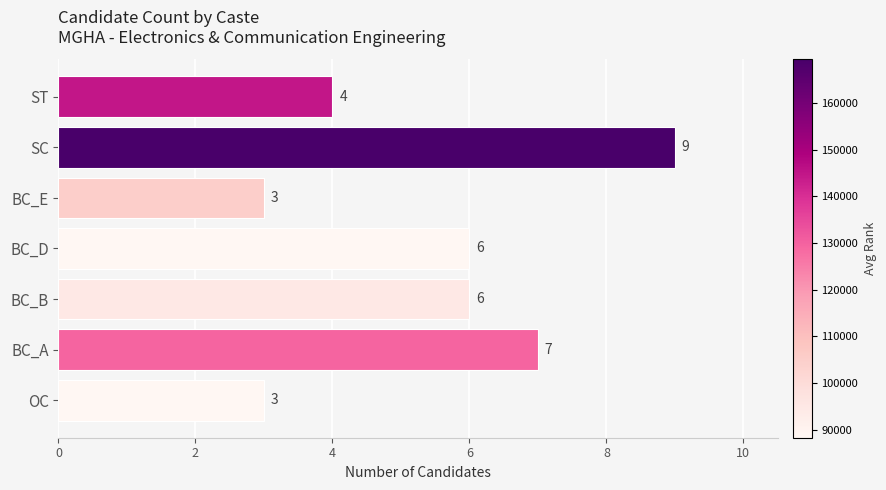

How many bars are there in total?

7